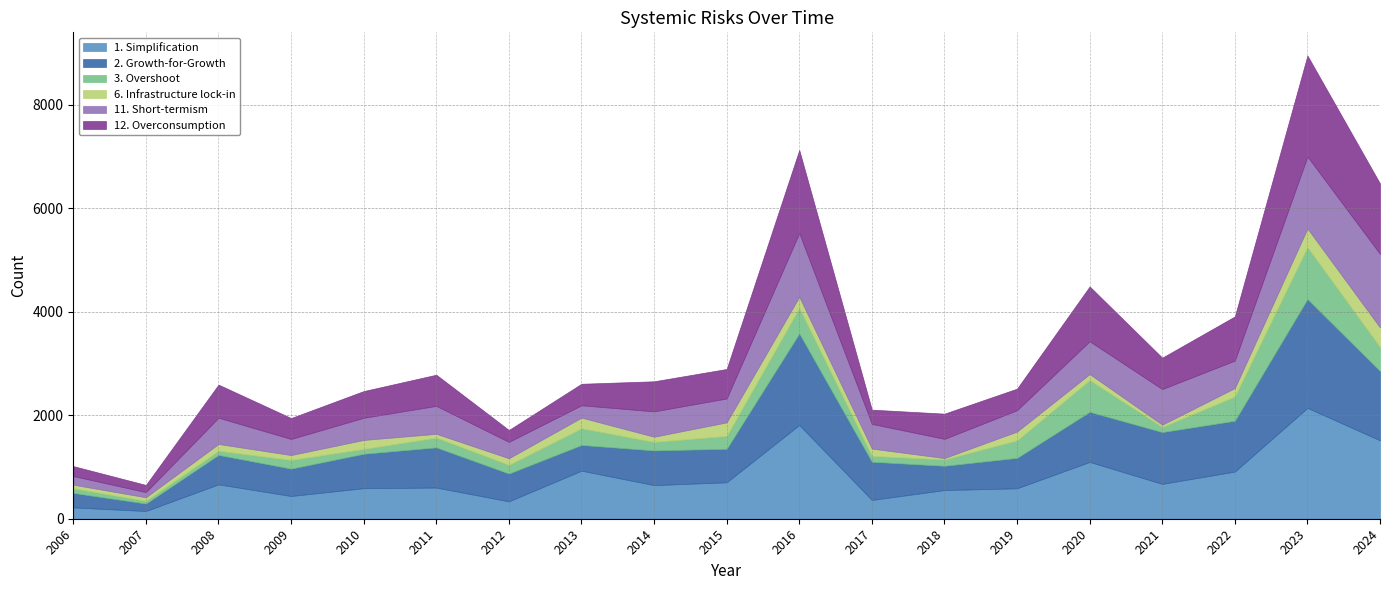

Reading left to right, list all the values displayed in this chart.

1. Simplification: 219	149	664	439	590	602	336	928	649	704	1811	363	554	588	1097	673	911	2141	1514
2. Growth-for-Growth: 280	145	569	529	665	777	537	497	671	647	1769	738	469	588	968	1001	982	2104	1339
3. Overshoot: 89	52	79	168	93	188	167	322	164	248	490	112	122	337	613	98	468	1000	463
6. Infrastructure lock-in: 70	68	132	94	174	73	128	206	100	262	218	142	27	171	116	45	163	362	378
11. Short-termism: 167	100	507	311	428	540	316	239	490	462	1230	477	371	413	634	688	531	1390	1422
12. Overconsumption: 192	139	640	404	516	602	230	415	581	570	1605	275	487	416	1059	606	853	1951	1360